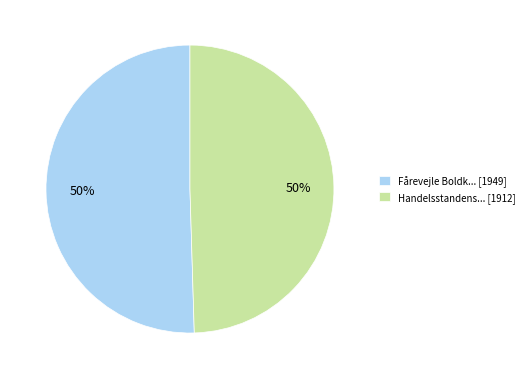

Is it true that Handelsstandens... [1912] is 44% of the pie?

False